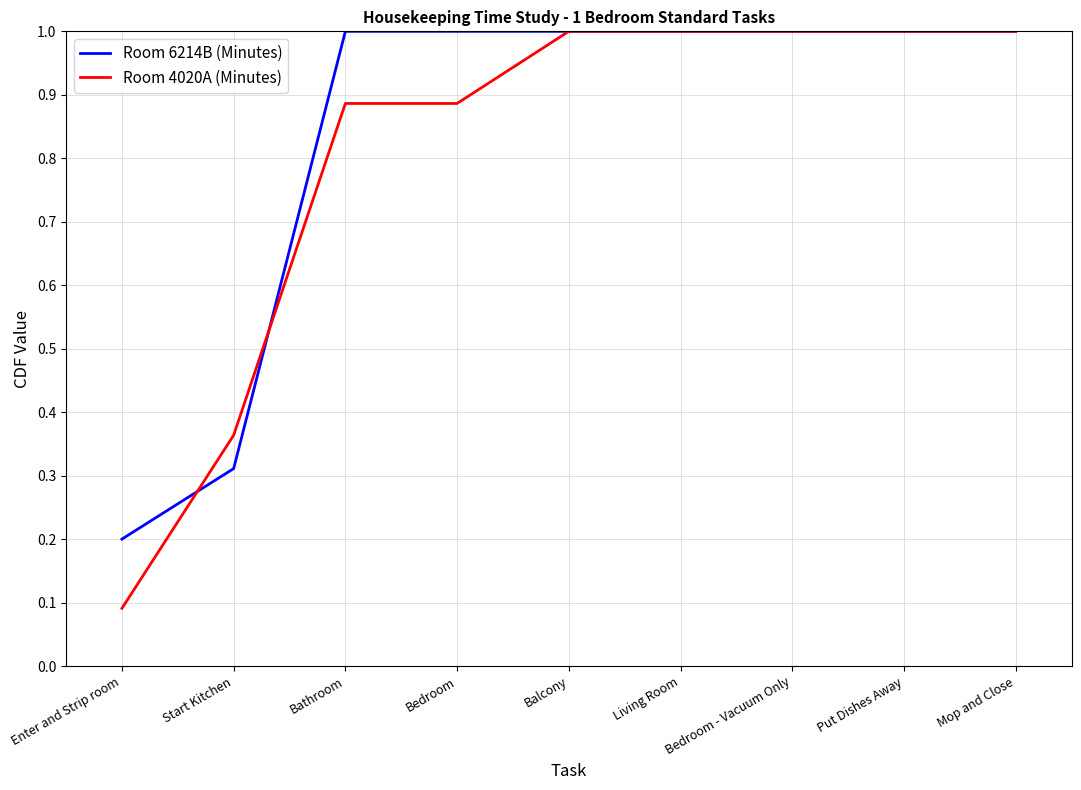

What position from the left is Balcony?

5